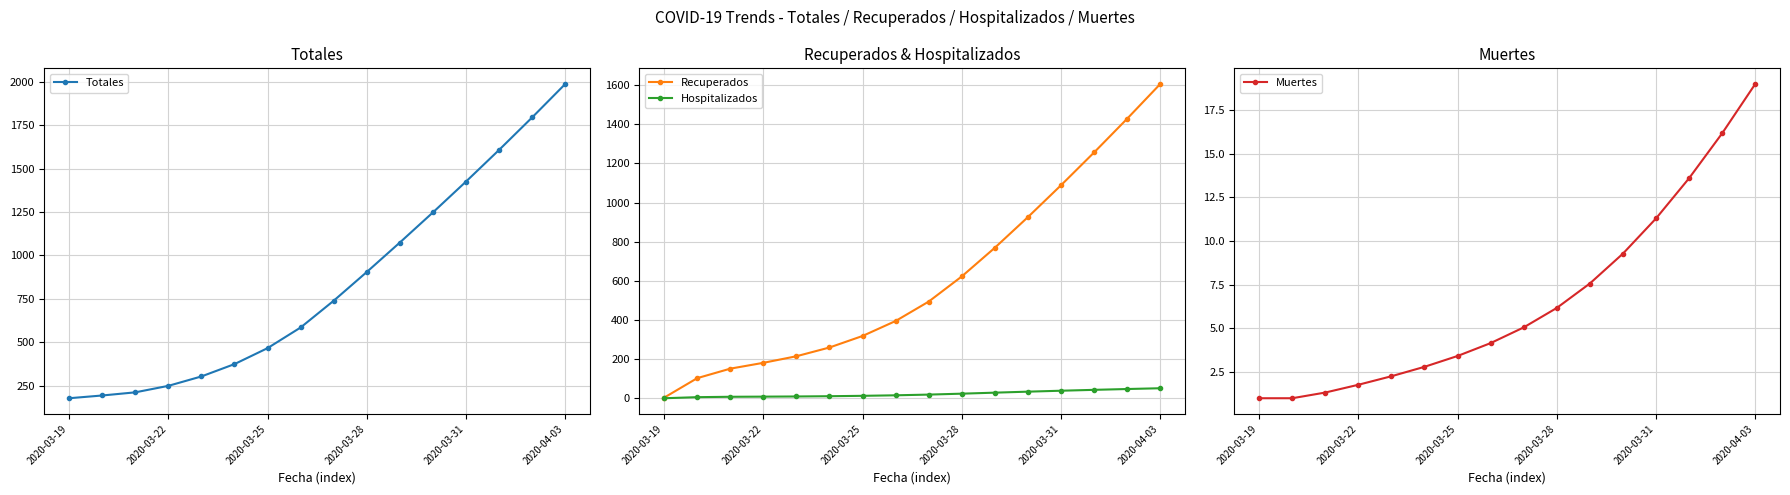

Between 7 and 8, which series saw the biggest shift?

Totales